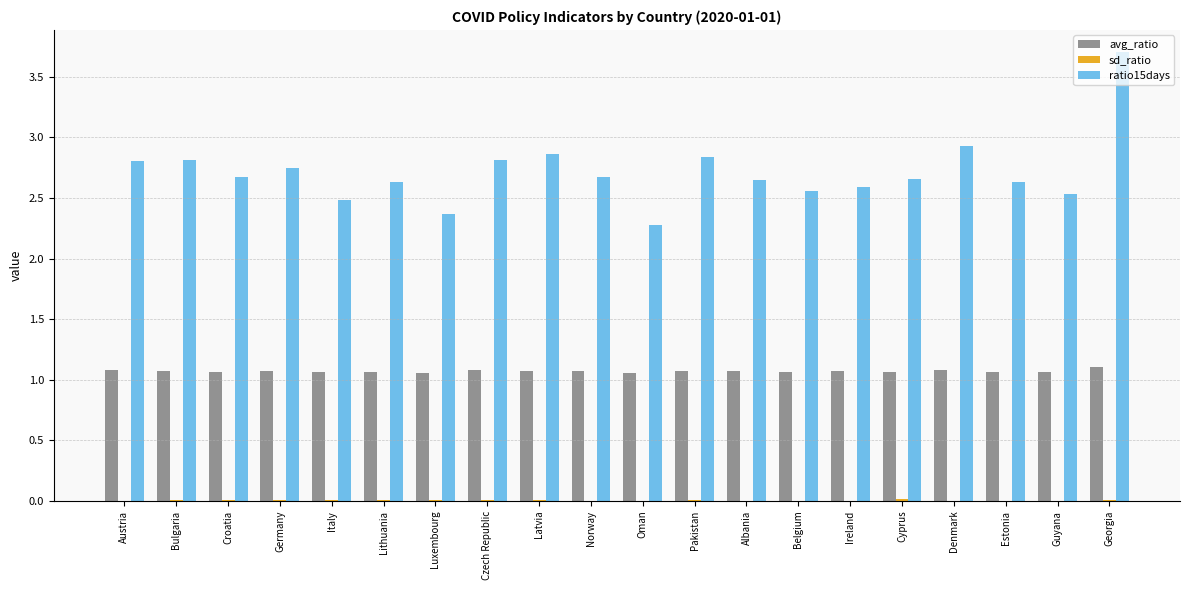

Which series has the largest total across all categories?

ratio15days